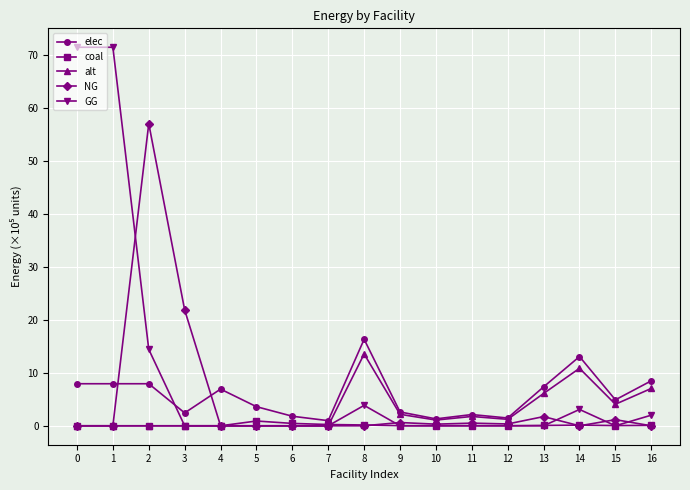

What are all the series names shown in the legend?

elec, coal, alt, NG, GG